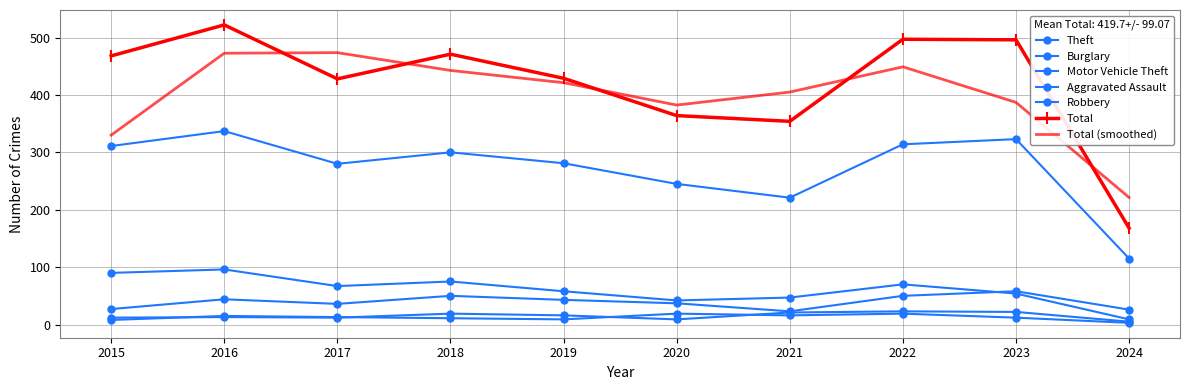

Which series has the largest total across all categories?

Total